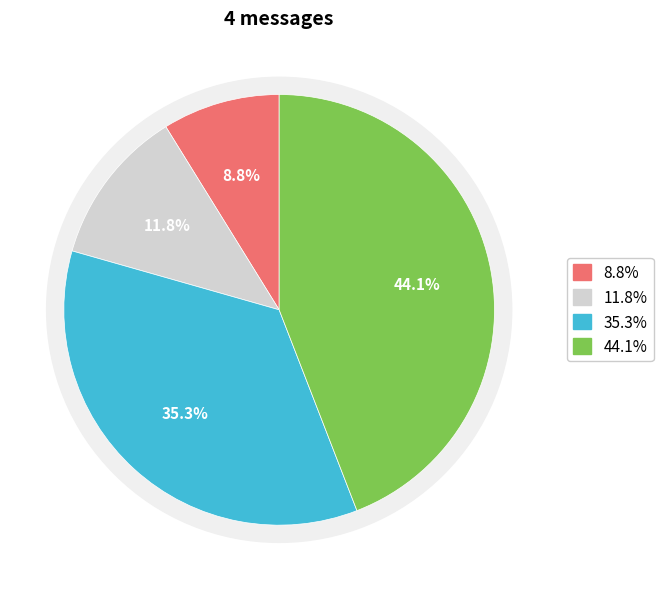

How many segments does this pie chart have?

4